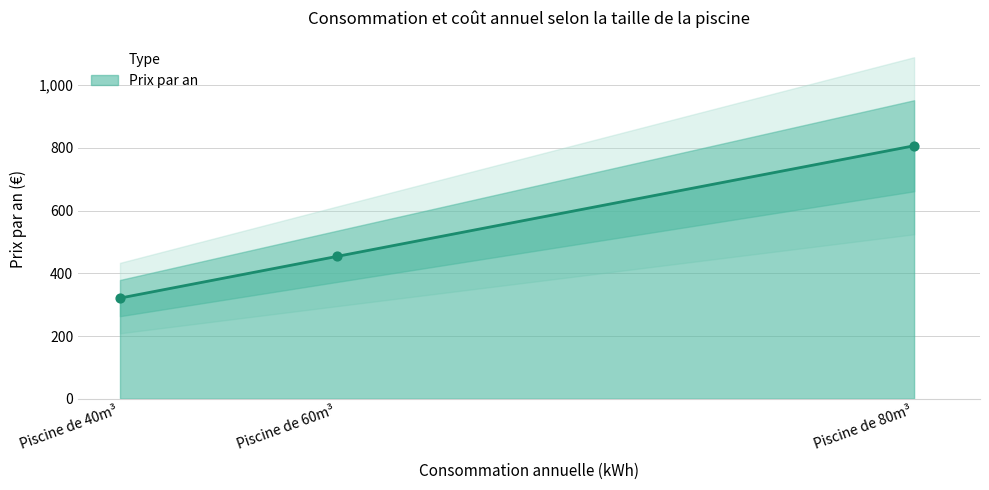

Between Piscine de 40m³ and Piscine de 60m³, which is larger?

Piscine de 60m³